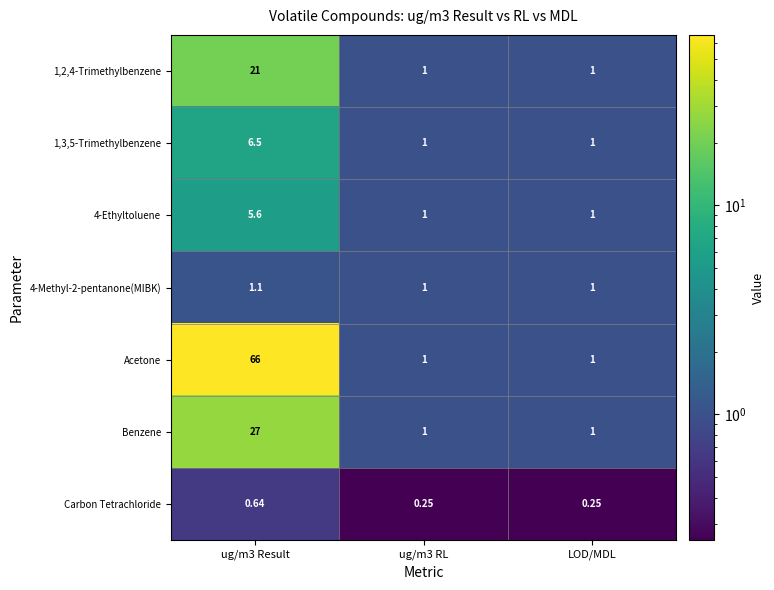

Is the value of 4-Ethyltoluene at LOD/MDL greater than the value of 1,2,4-Trimethylbenzene at ug/m3 Result?

No